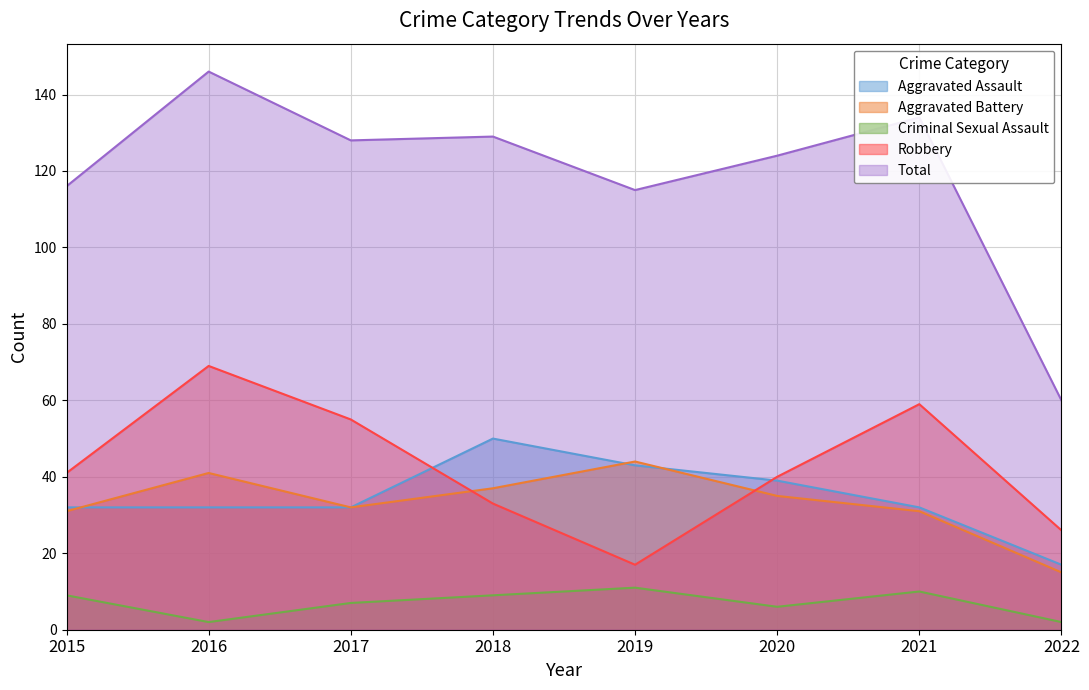

List the labels in order of Aggravated Battery value, smallest first.

2022, 2015, 2021, 2017, 2020, 2018, 2016, 2019